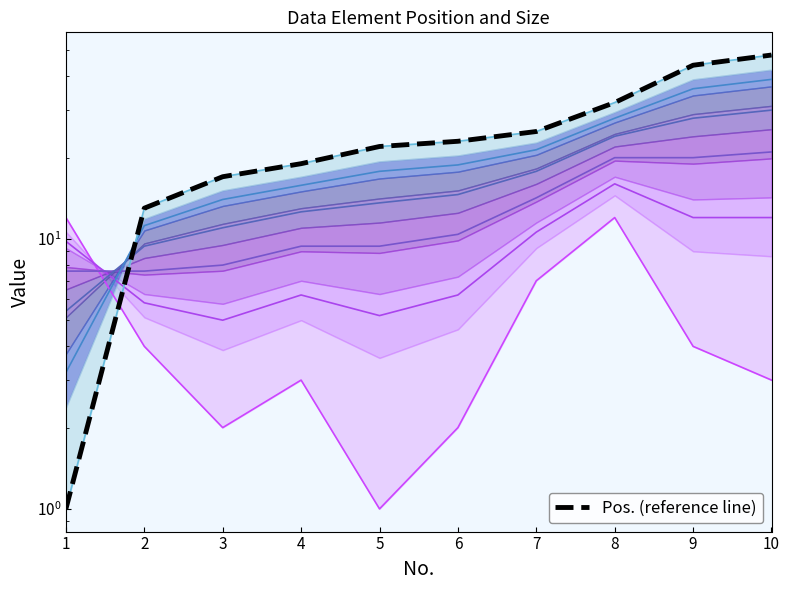

What is the sum of the Pos. values at 3 and 1?

18